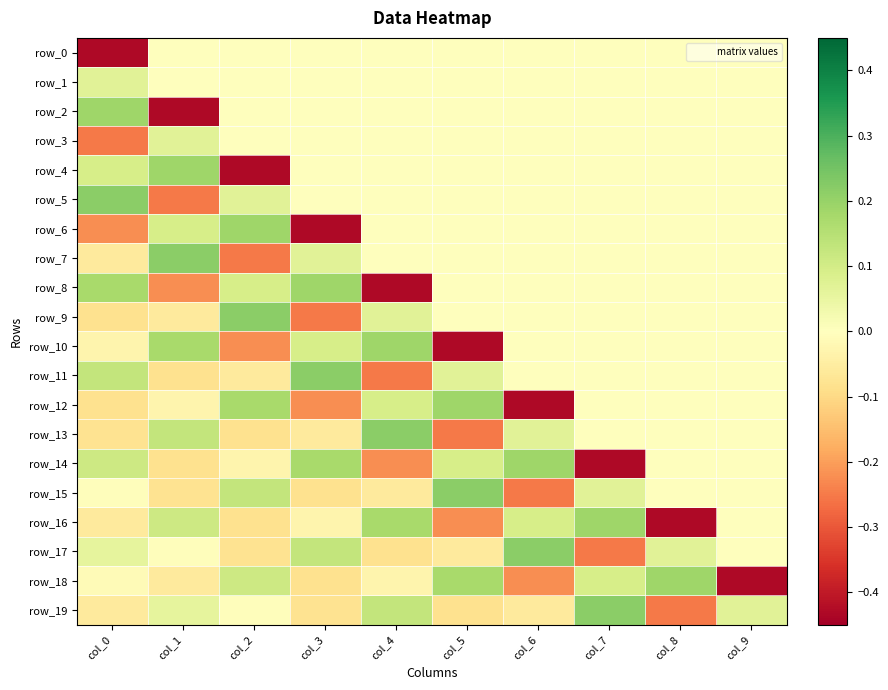

What is the sum of the row_13 values at col_9 and col_6?

0.1